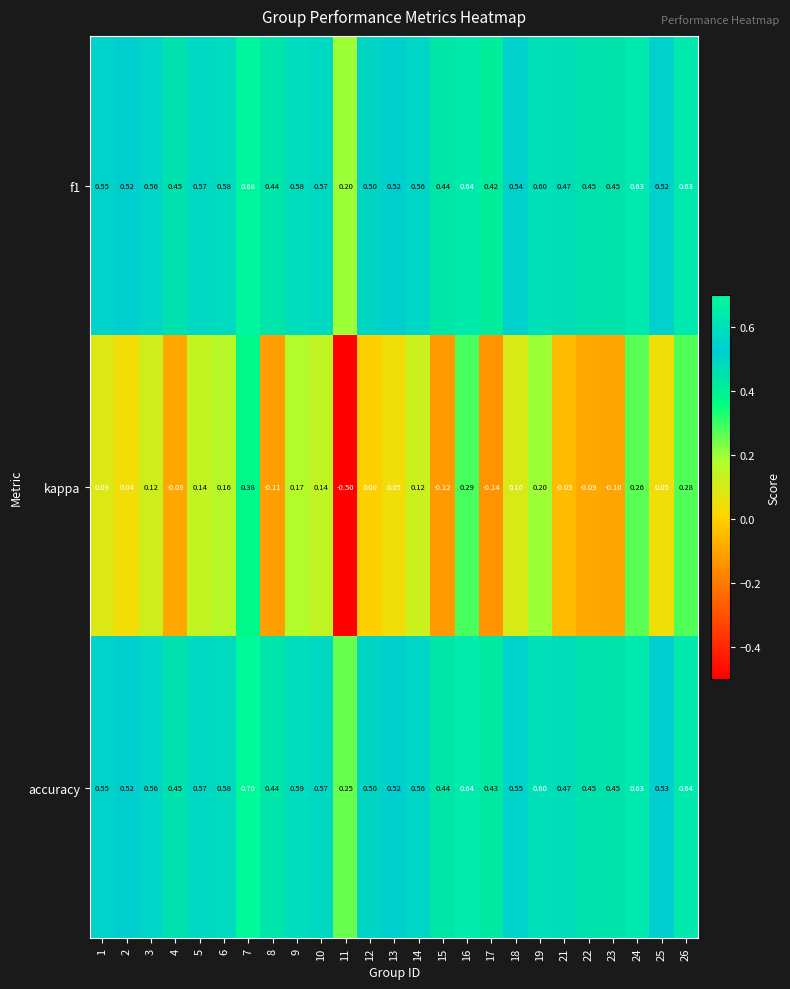

Between 16 and 24, which series saw the biggest shift?

kappa